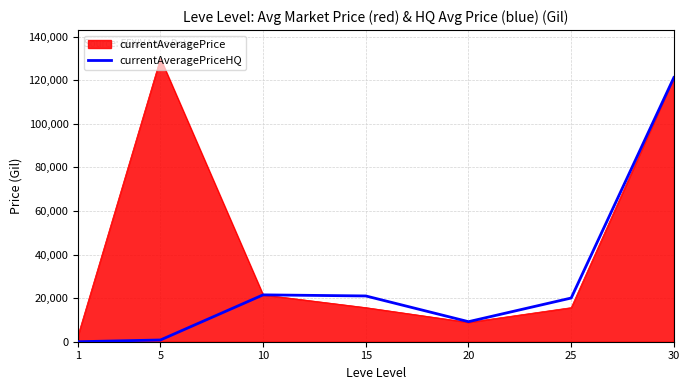

List the series in order of their overall mean, lowest first.

currentAveragePriceHQ, currentAveragePrice